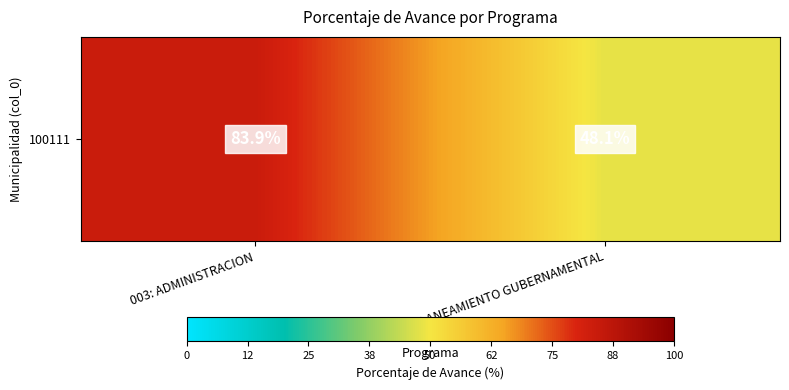

At which label is the value closest to 66?

006: PLANEAMIENTO GUBERNAMENTAL